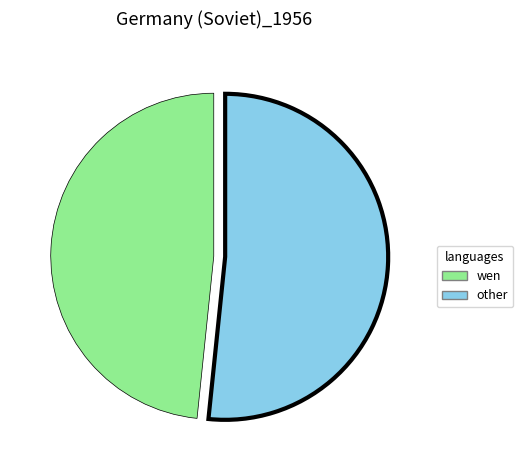

Is there any slice that represents more than half of the pie?

Yes